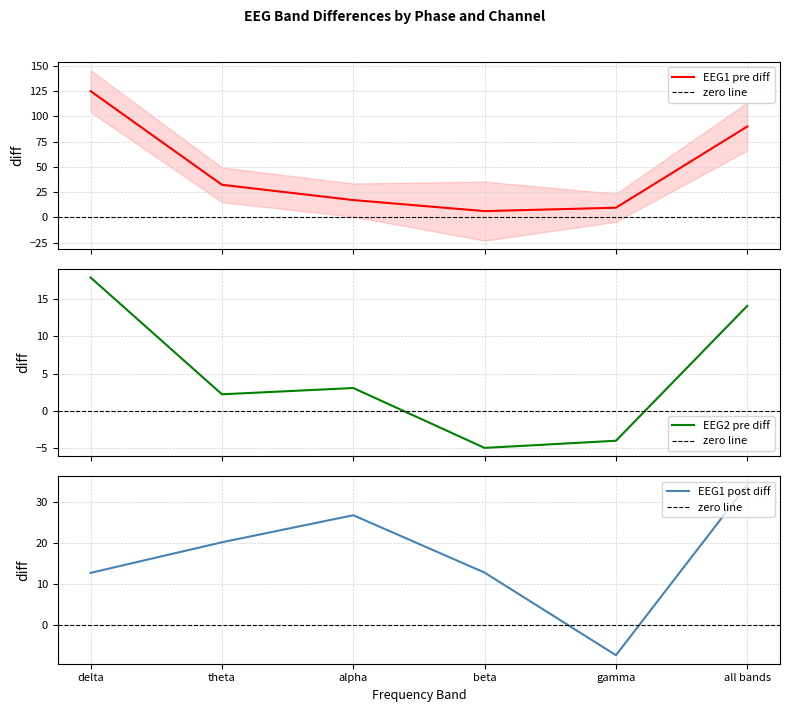

The EEG1 post diff series shows -7.4 at gamma. True or false?

True